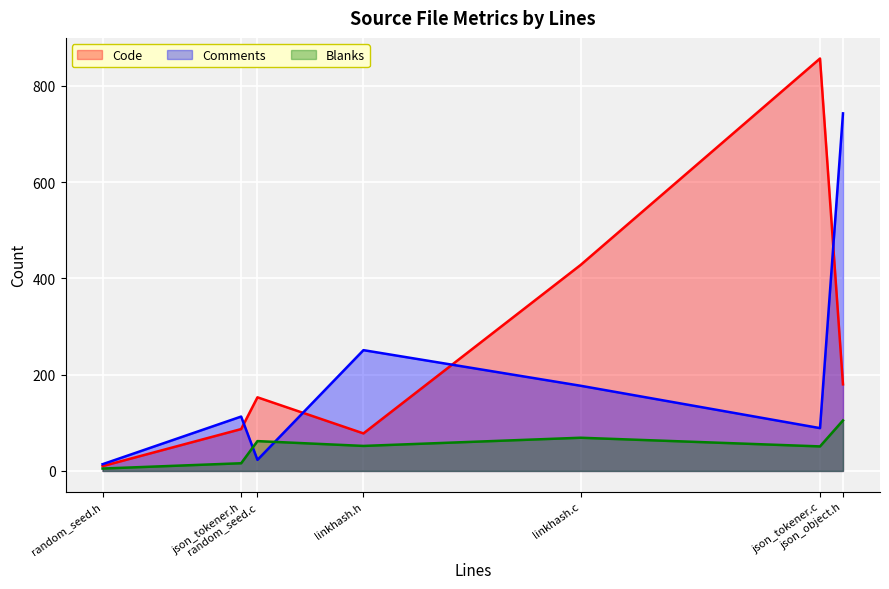

What is the maximum value for Code?

857